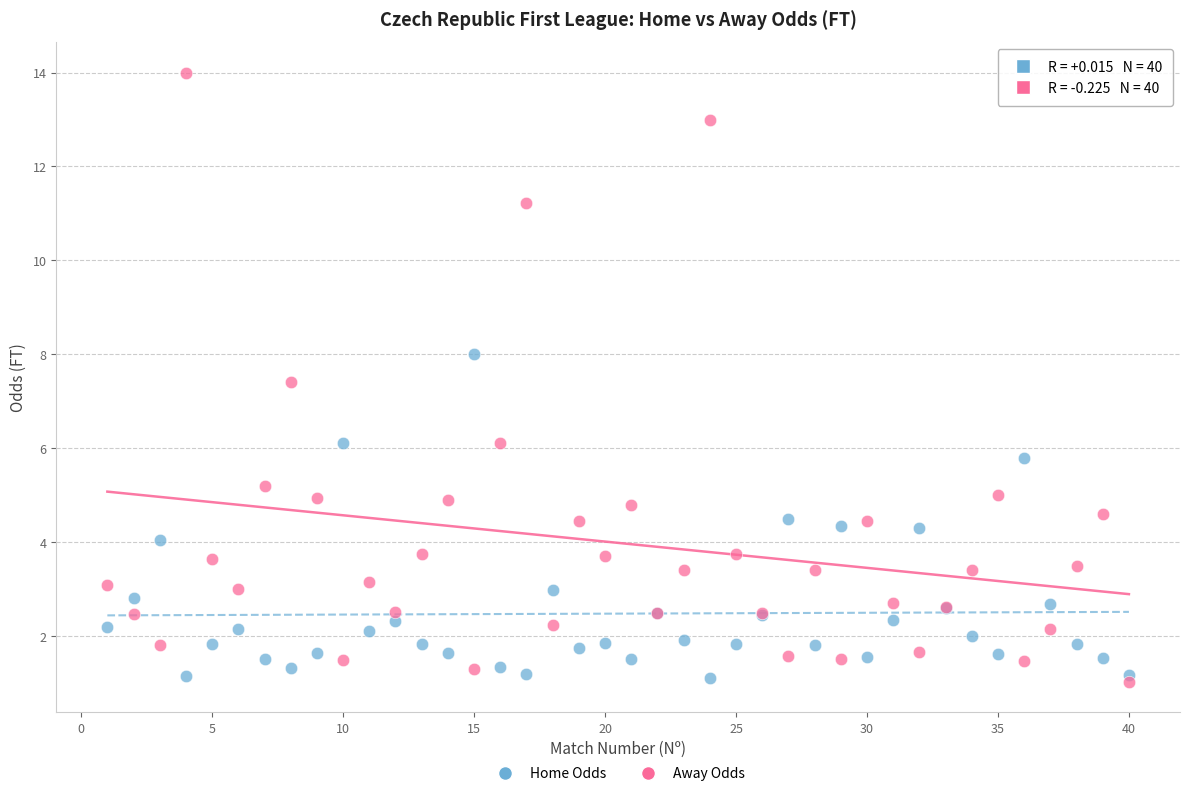

Across all series, what Y value is closest to 7?

7.4